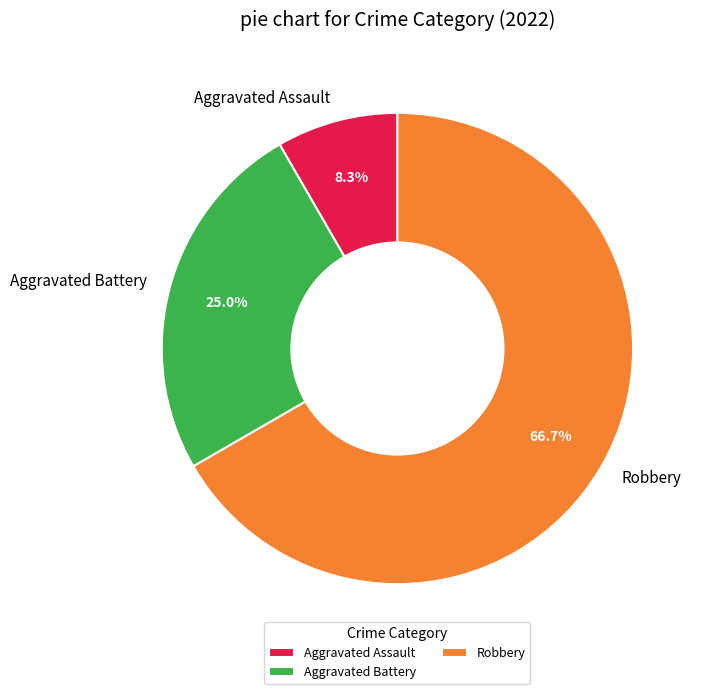

Count the number of slices in the pie.

3